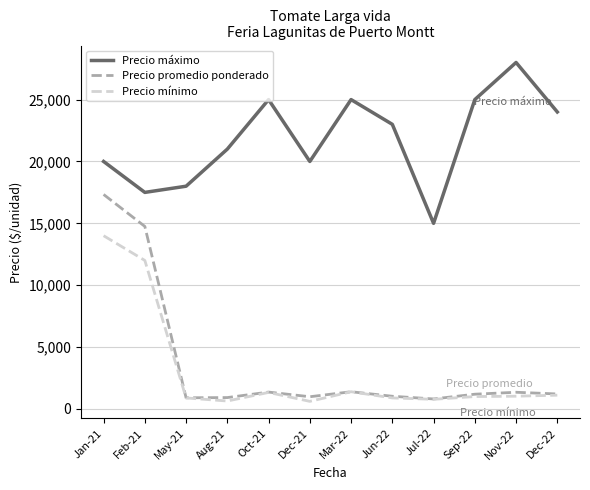

What are all the series names shown in the legend?

Precio máximo, Precio promedio ponderado, Precio mínimo